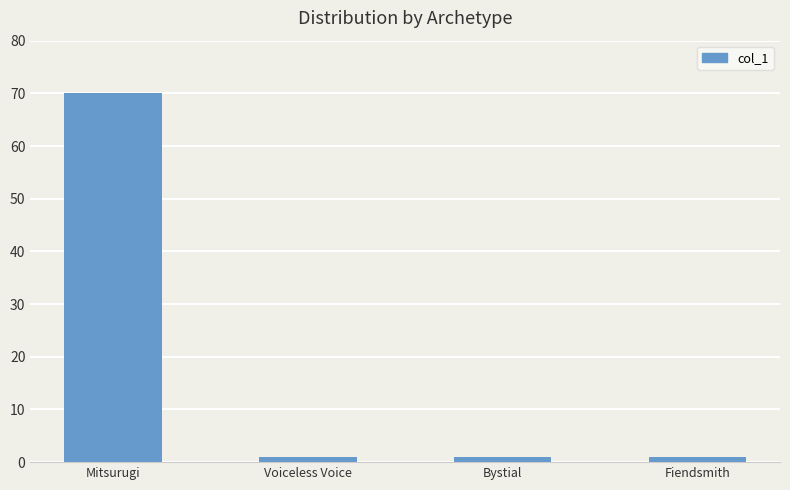

Reading left to right, list all the values displayed in this chart.

Mitsurugi=70	Voiceless Voice=1	Bystial=1	Fiendsmith=1